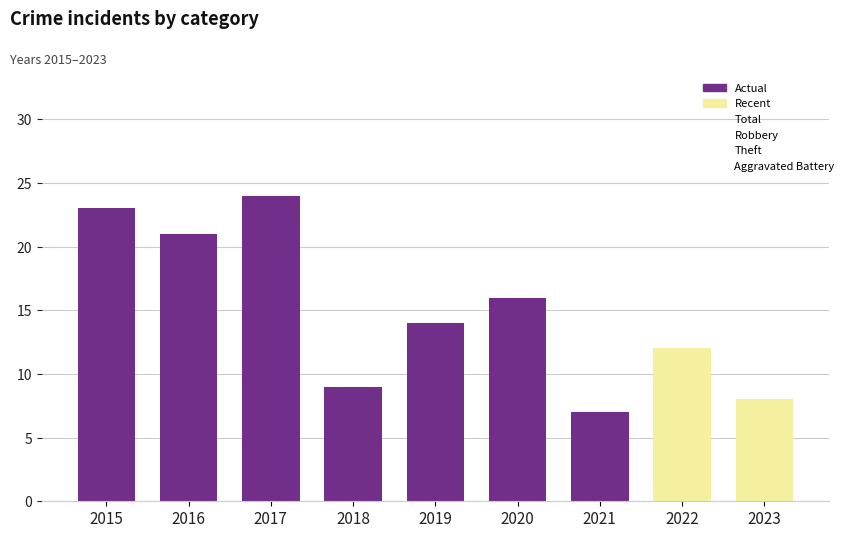

What is the sum of all values?

134